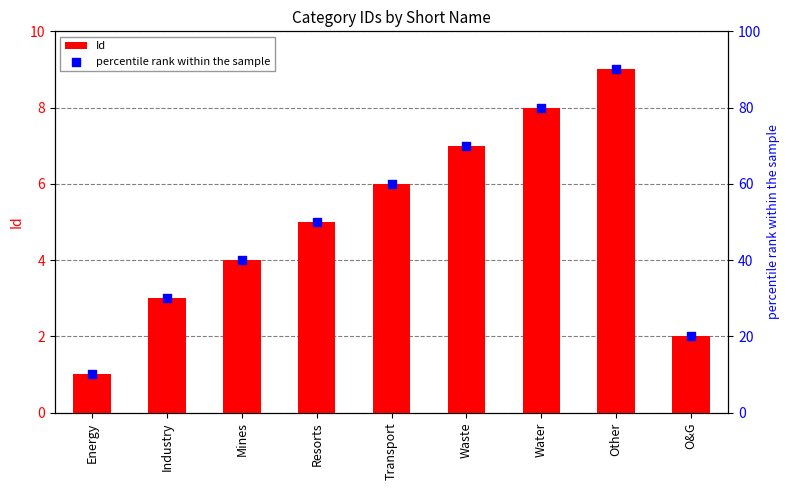

Which series has the largest Y range (max minus min)?

percentile rank within the sample